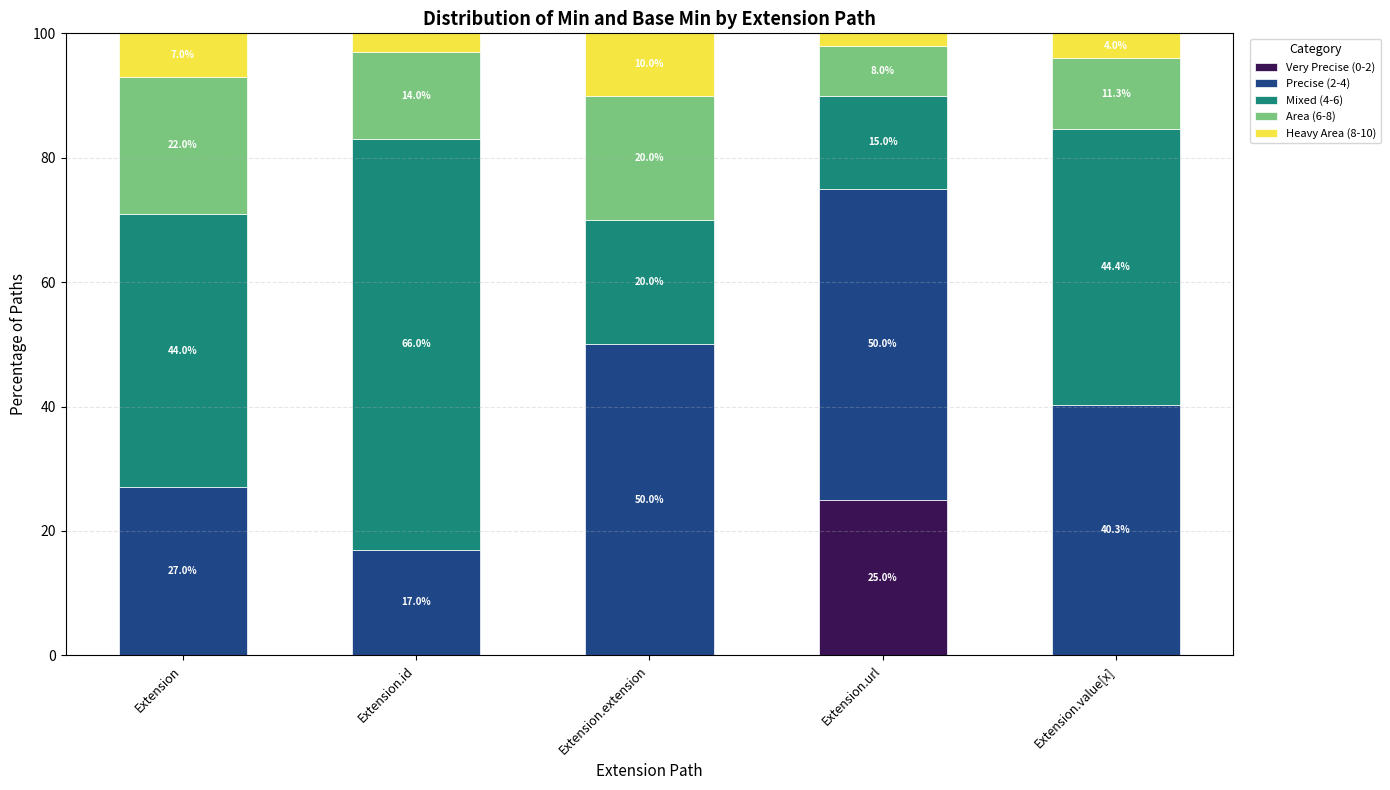

What is the maximum value for Very Precise (0-2)?

25.0